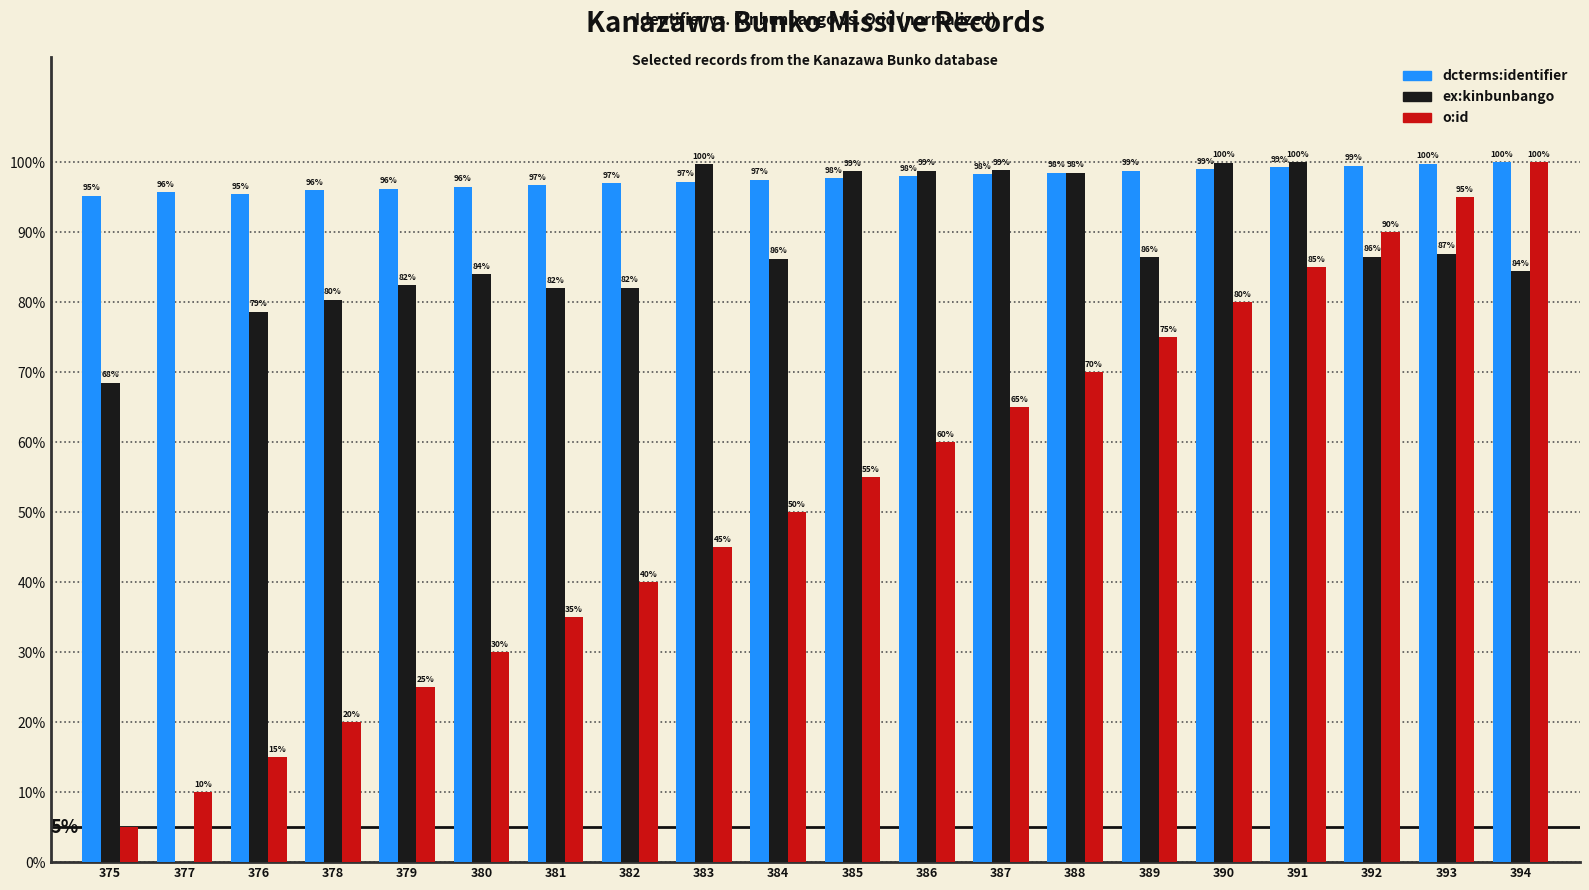

What is the difference between the o:id values at 379 and 385?

30.0